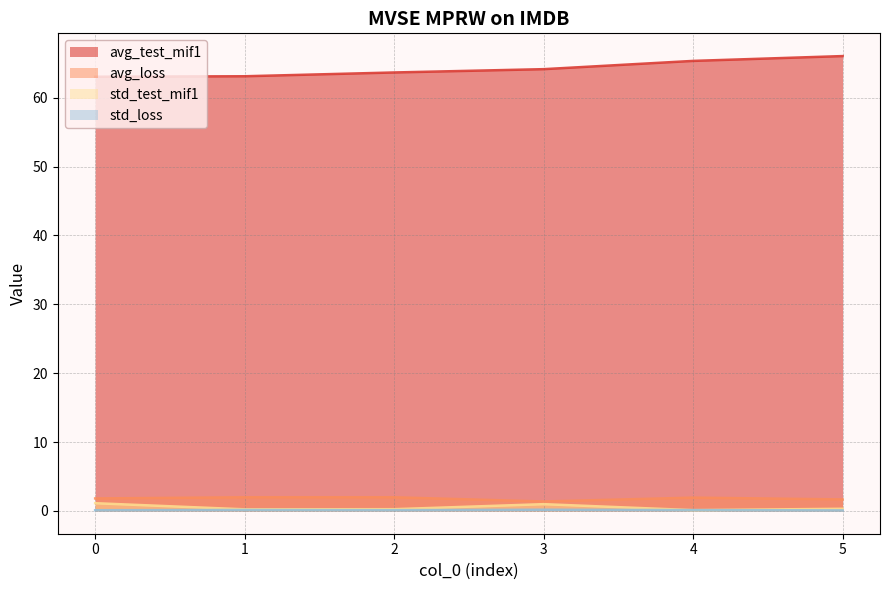

At which label is avg_loss closest to 1?

3